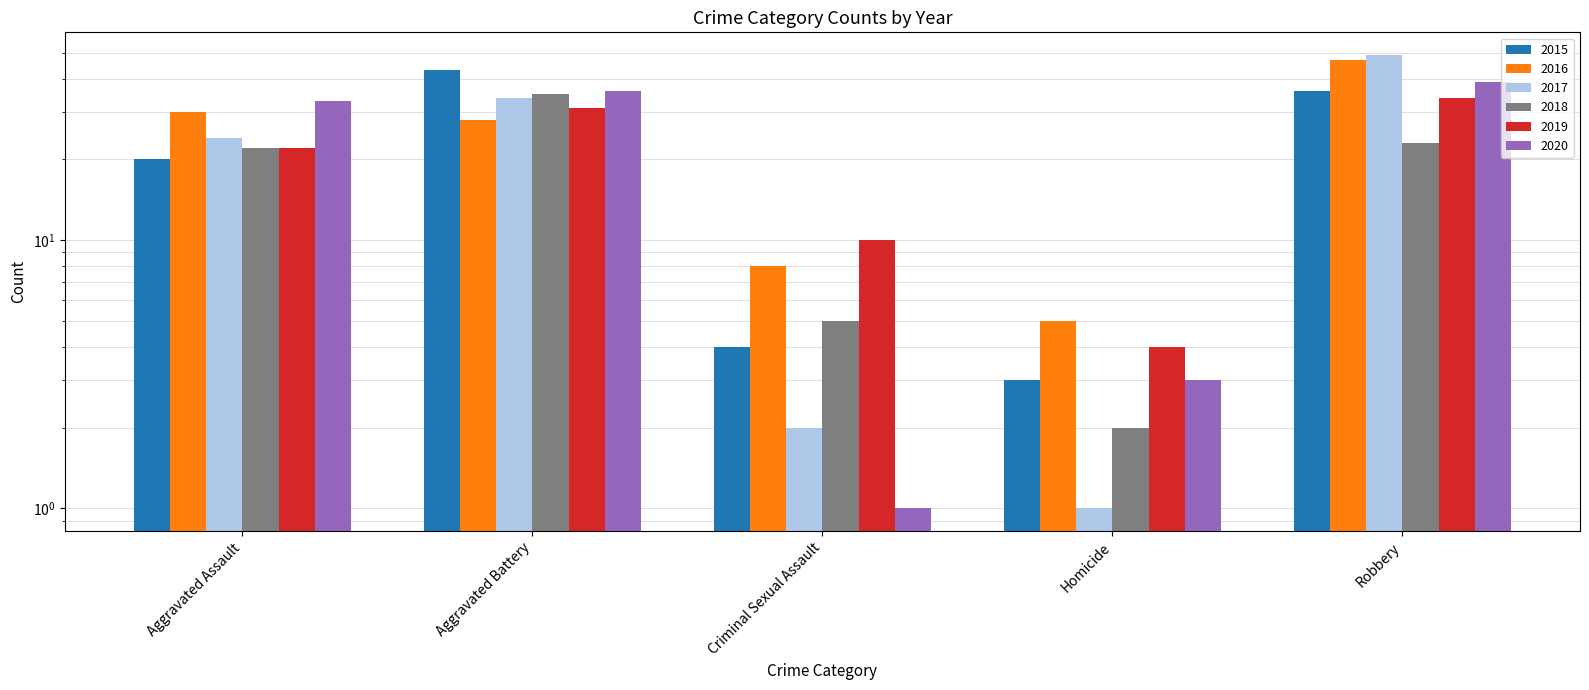

What is the label of the 1st bar from the right?

Robbery